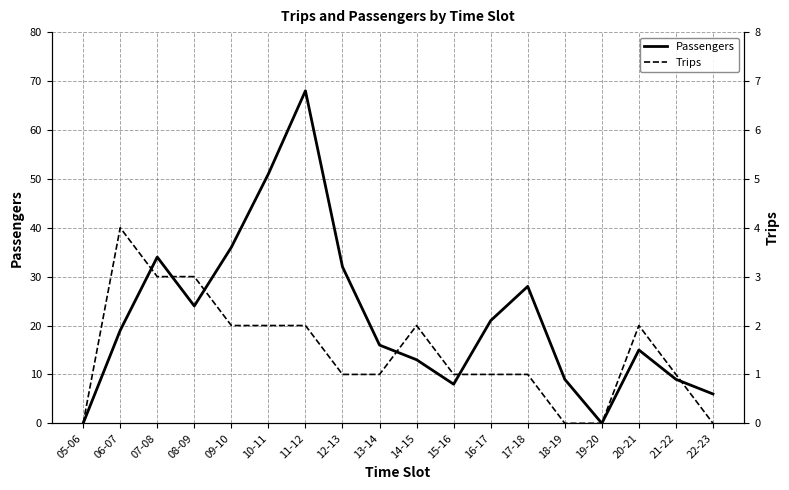

How many values in the Trips series are below 1?

4